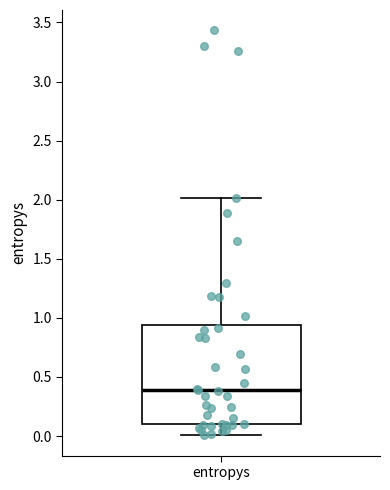

Read this box plot against the y-axis: the position of the median line, the range covered by the box, and the ends of both whiskers. The values are not printed on the chart, so give them approximately, as read against the axis.

median 0.40, box 0.10 to 0.95, whiskers 0.00 to 2.00